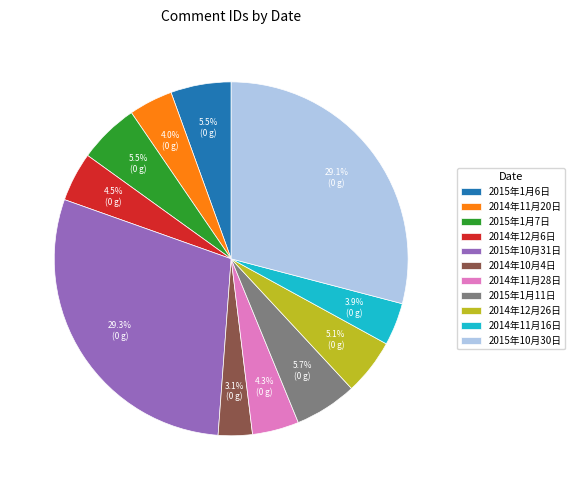

Combined, what portion of the pie is 2014年10月4日 and 2015年1月7日?

8.6%